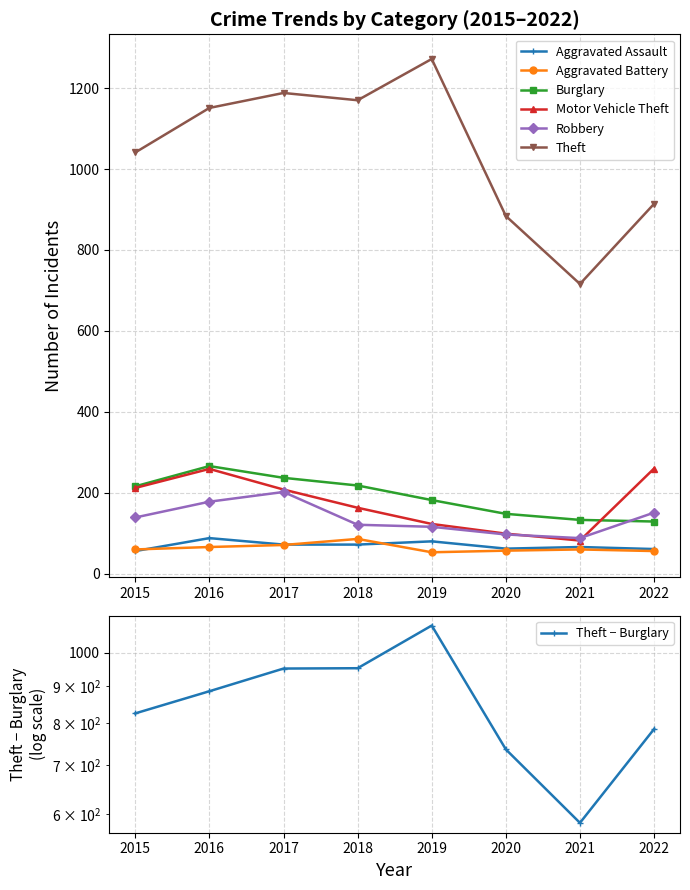

Is this an area chart (filled region under the line)?

No